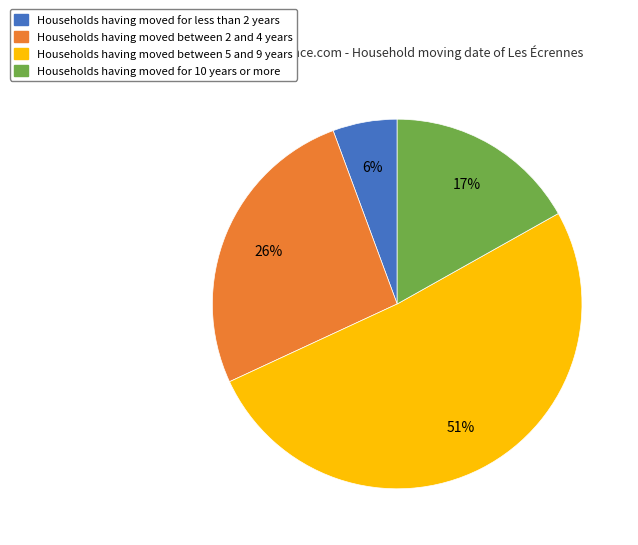

Count the number of slices in the pie.

4